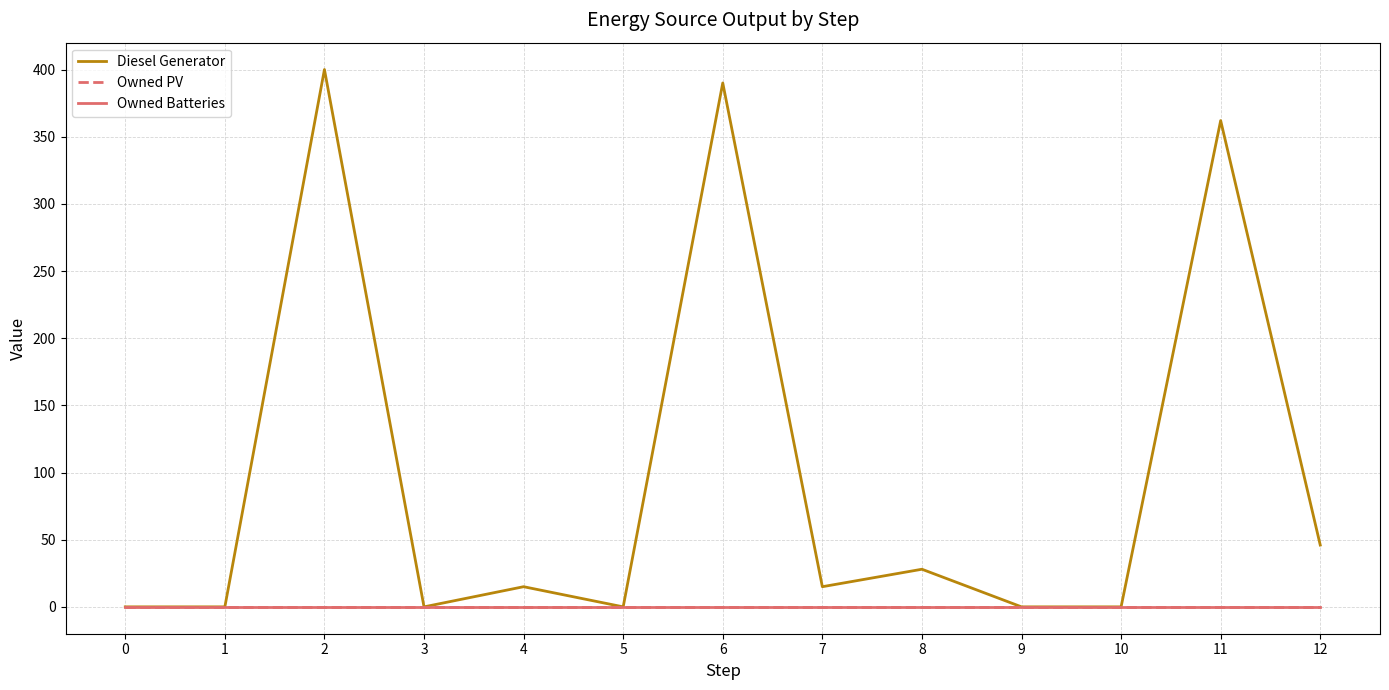

Which series has the largest total across all categories?

Diesel Generator